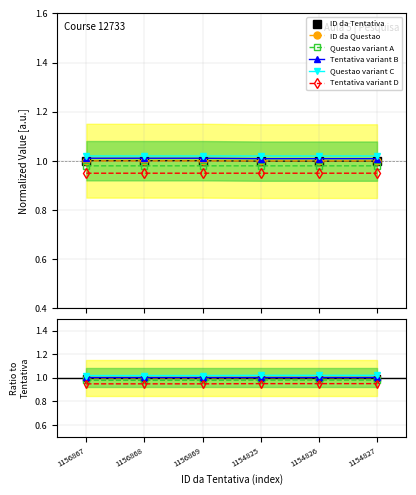

List the labels in order of ID da Tentativa value, smallest first.

1154827, 1154826, 1154825, 1156869, 1156868, 1156867